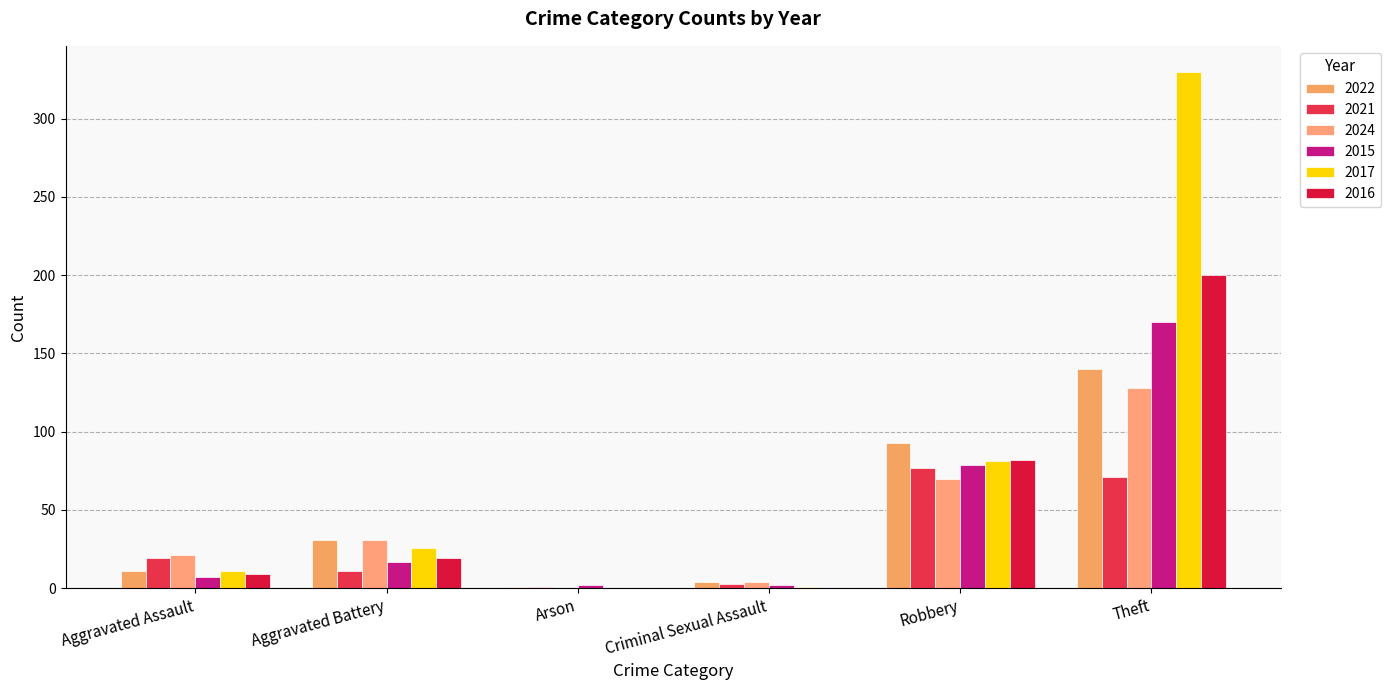

Does the chart contain stacked bars?

No